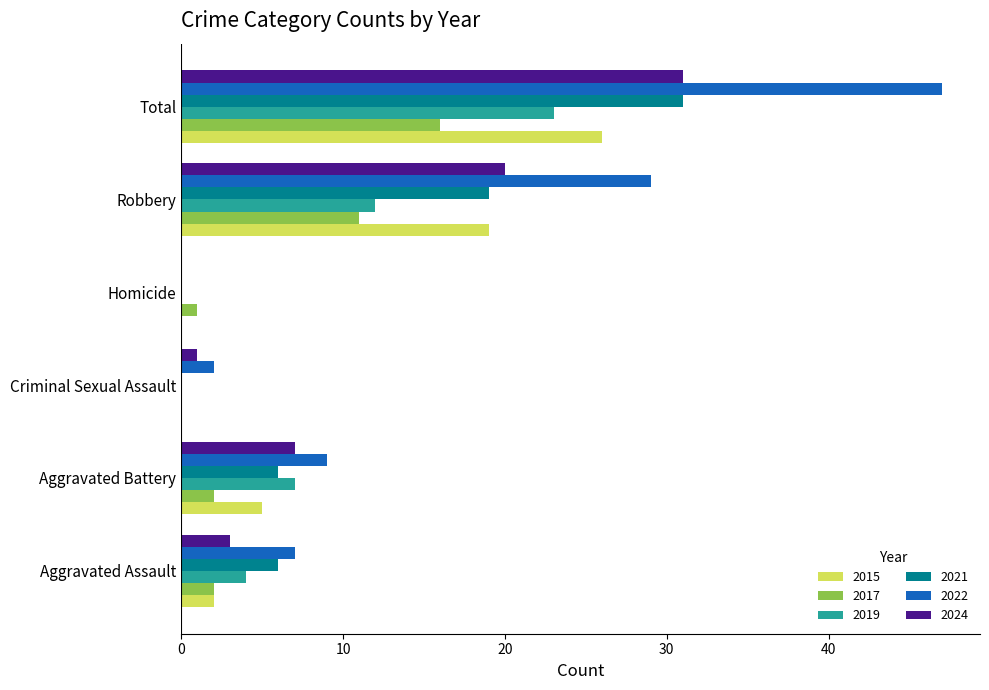

The 2015 series shows 26 at Total. True or false?

True